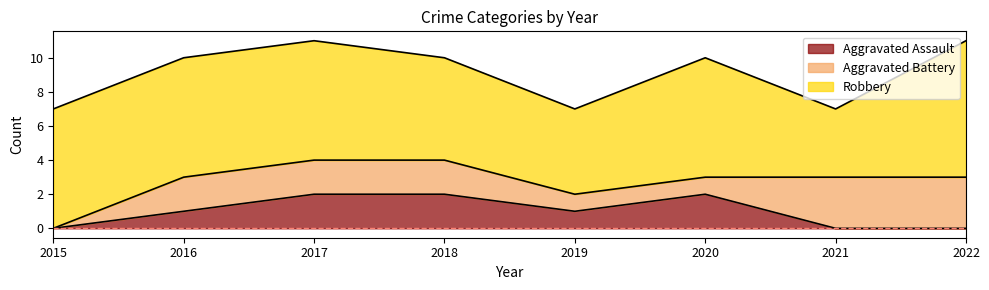

Does the chart display data point markers on the line(s)?

No